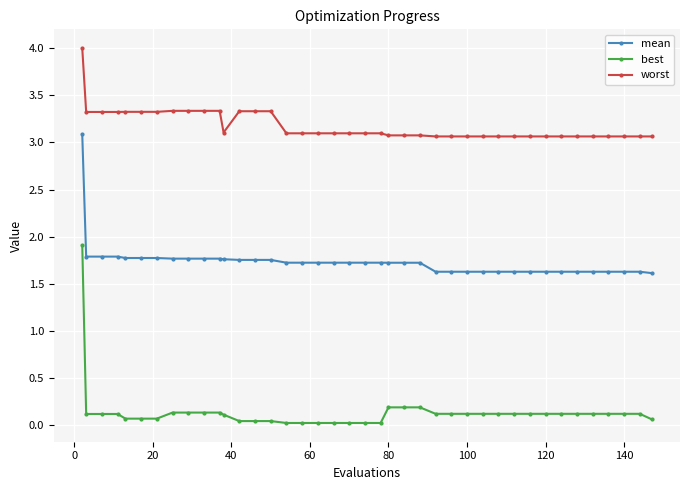

At how many categories does at least one series exceed 1?

40